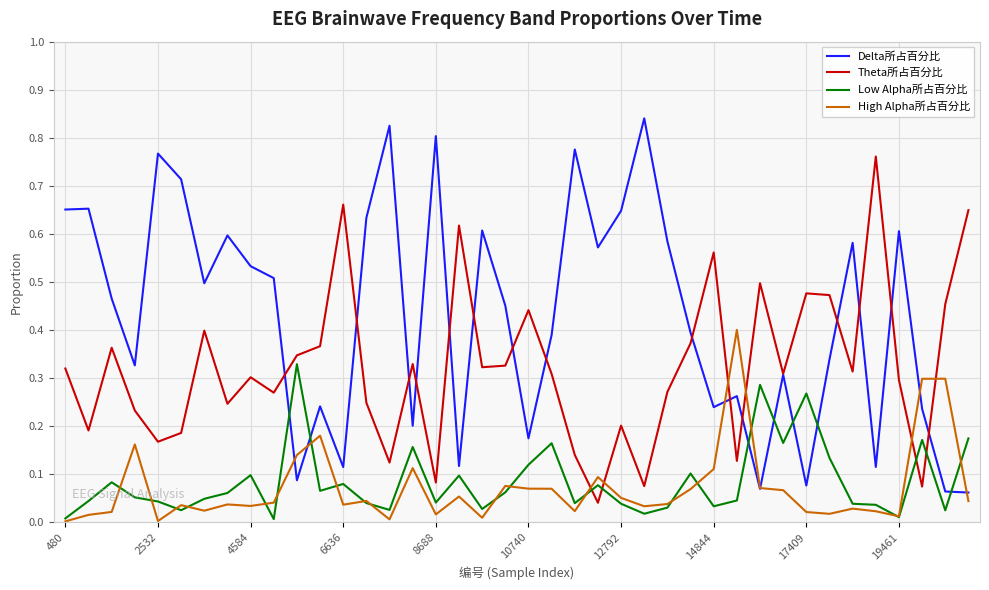

Rank the series by their maximum value, from highest to lowest.

Delta所占百分比, Theta所占百分比, High Alpha所占百分比, Low Alpha所占百分比